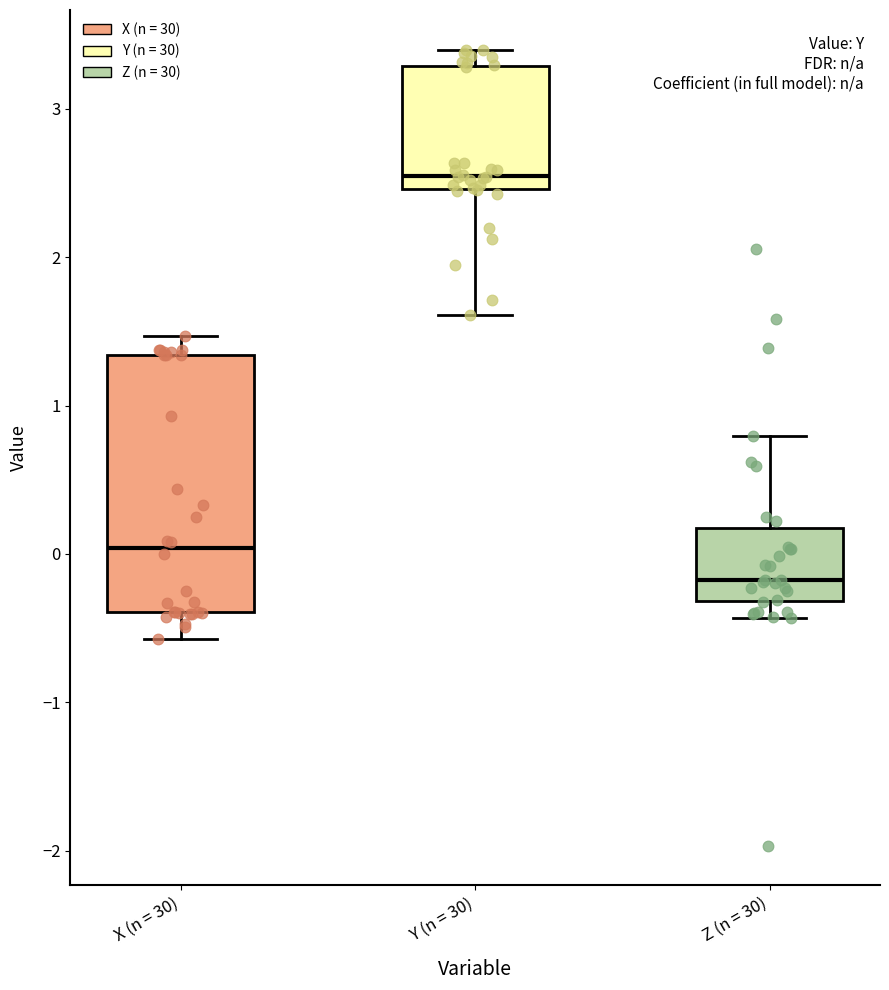

Reading left to right, transcribe this box plot: for each box, give where its median line is, the range the box spans, and where its two whiskers end, as read against the y-axis. The values are not printed on the chart, so give them approximately, as read against the axis.

X (n = 30): median 0.0, box -0.4 to 1.3, whiskers -0.6 to 1.5
Y (n = 30): median 2.5 (just above the box's lower edge), box 2.5 to 3.3, whiskers 1.6 to 3.4
Z (n = 30): median -0.2, box -0.3 to 0.2, whiskers -0.4 to 0.8